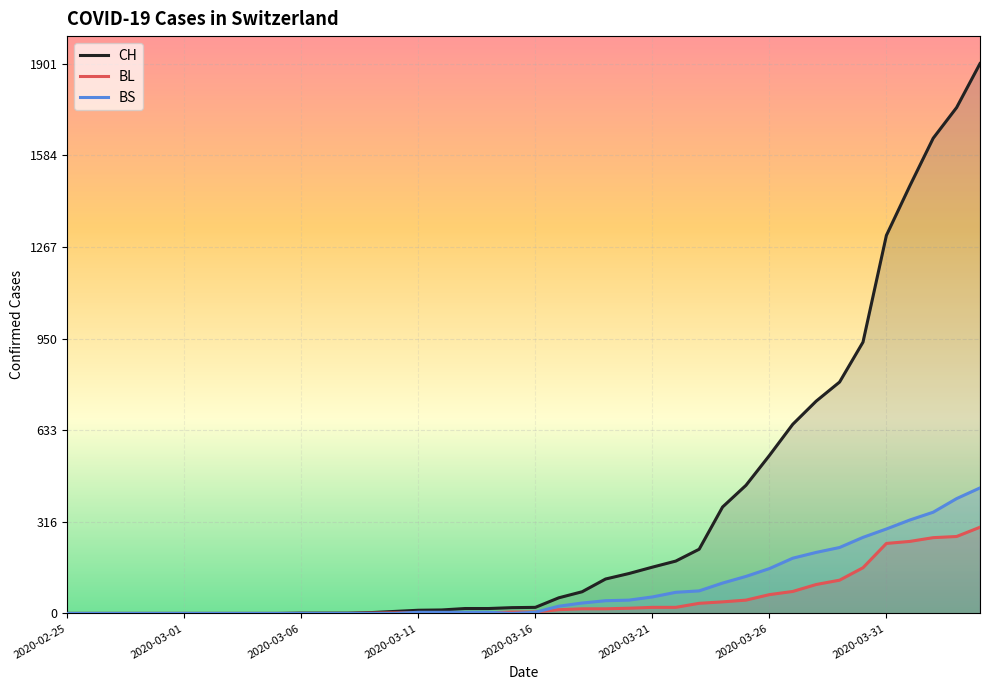

At how many categories does at least one series exceed 1231?

5